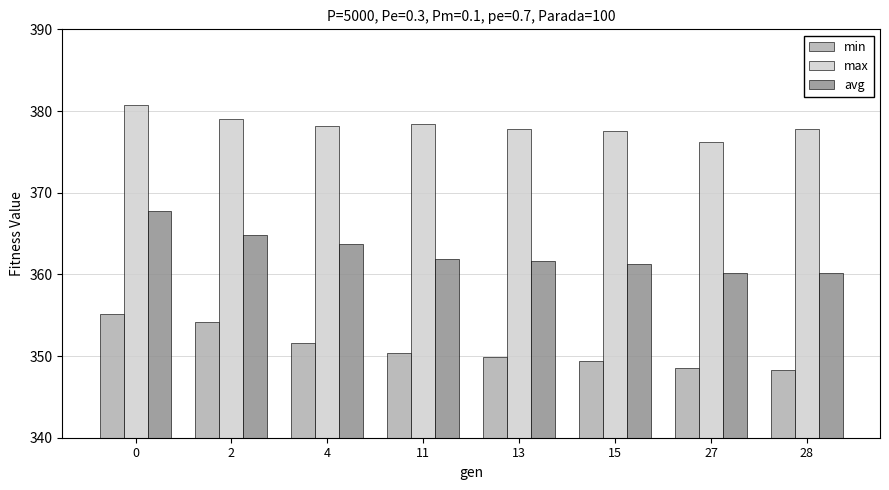

What is the difference between the max values at 27 and 0?

4.5